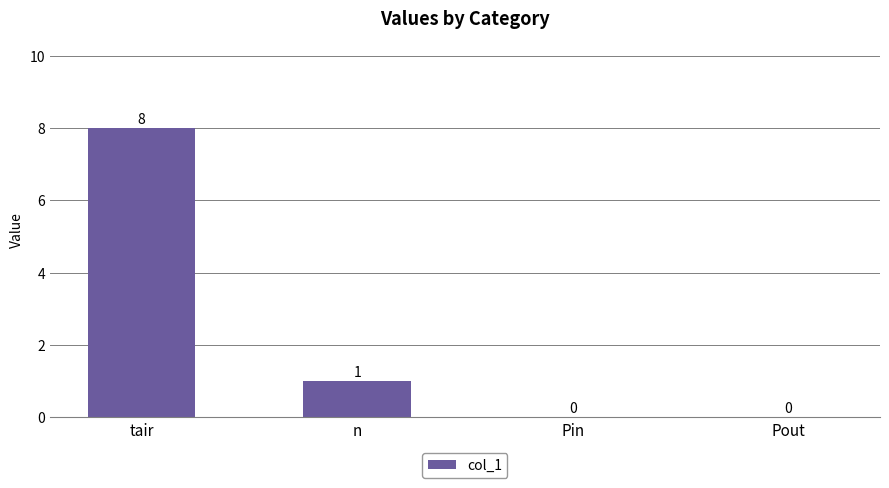

Reading left to right, transcribe all the data shown in this chart.

8	1	0	0